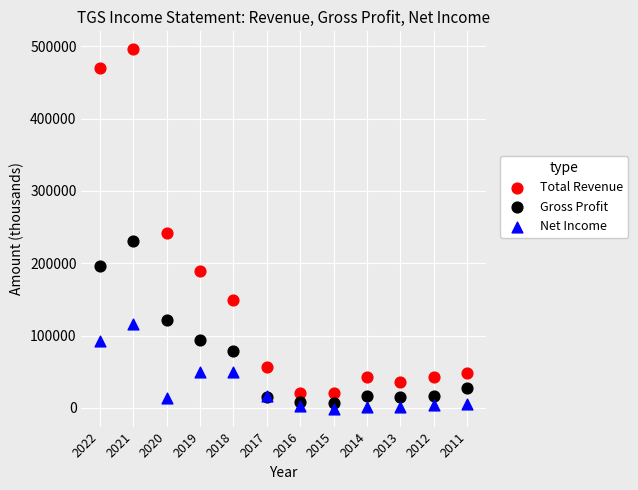

Which series has the widest spread of Y values?

Total Revenue